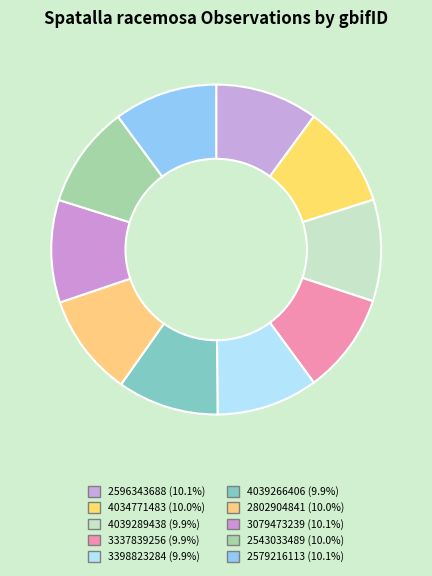

How many slices are in this pie chart?

10